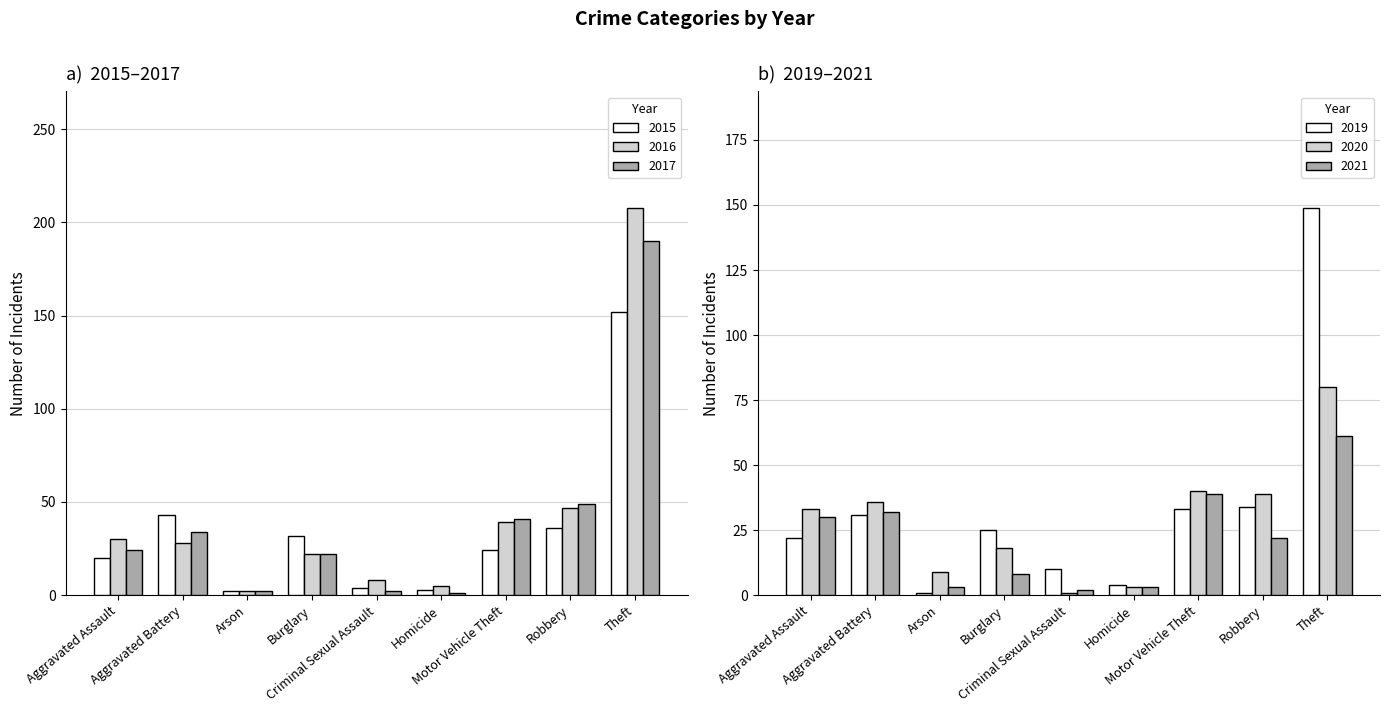

How many values in the 2019 series are below 25?

4